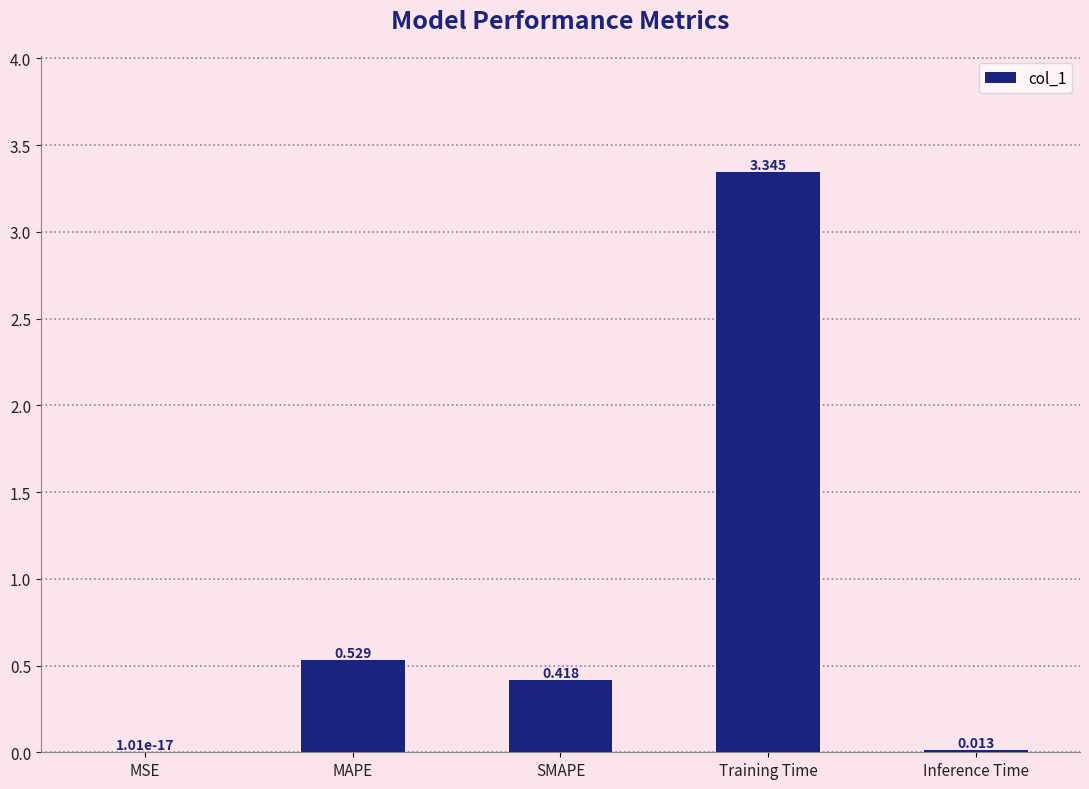

Are the bars horizontal?

No